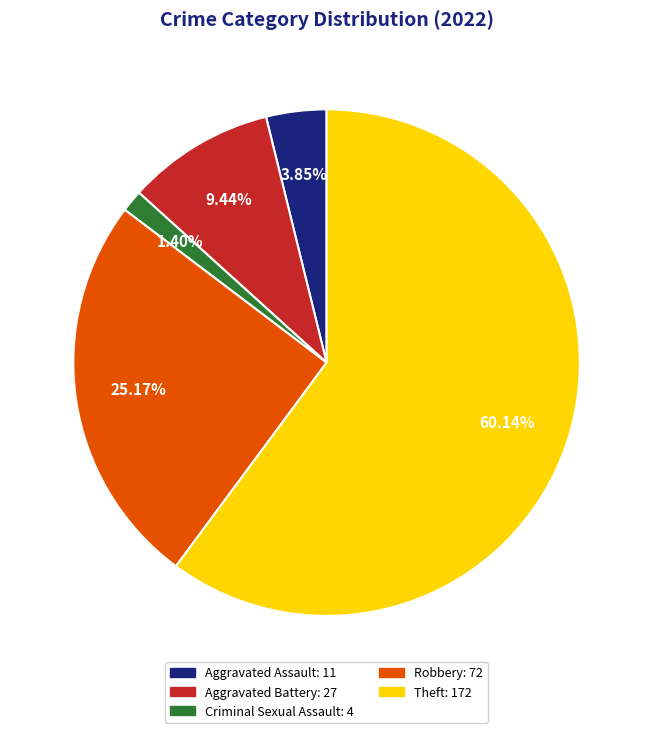

Rank the categories by value from highest to lowest.

Theft, Robbery, Aggravated Battery, Aggravated Assault, Criminal Sexual Assault